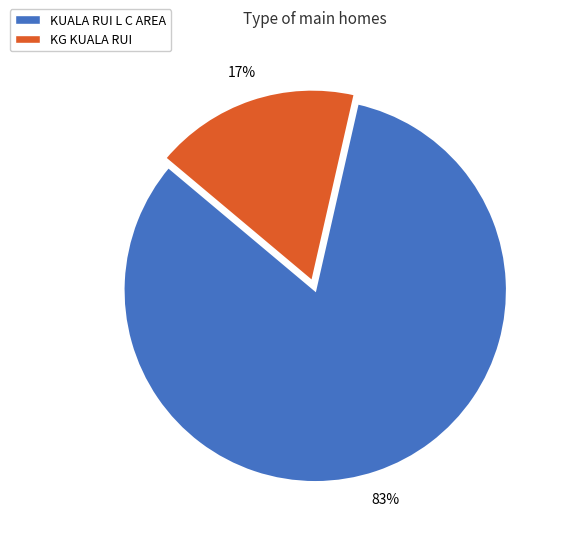

Which category has the biggest portion of the pie?

KUALA RUI L C AREA